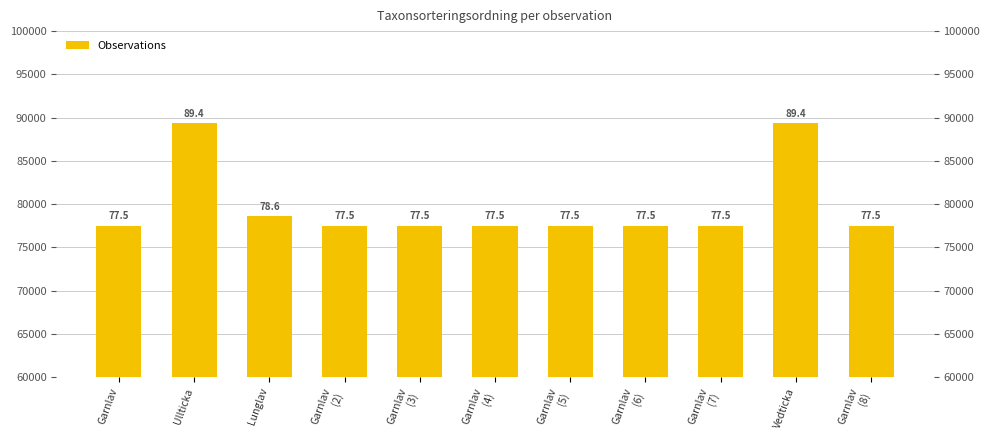

What is the label of the 3rd bar from the right?

Garnlav
(7)